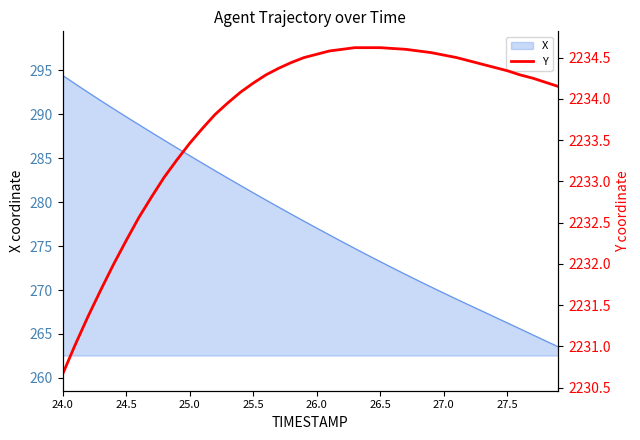

The value of X at 25.5 is 166.6. True or false?

False